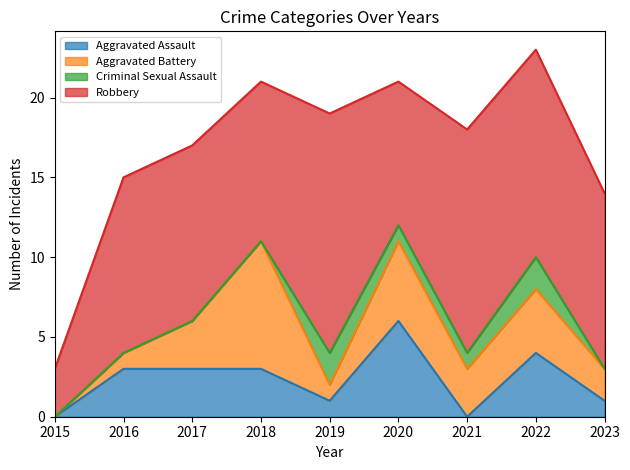

Rank the series by their maximum value, from lowest to highest.

Criminal Sexual Assault, Aggravated Assault, Aggravated Battery, Robbery